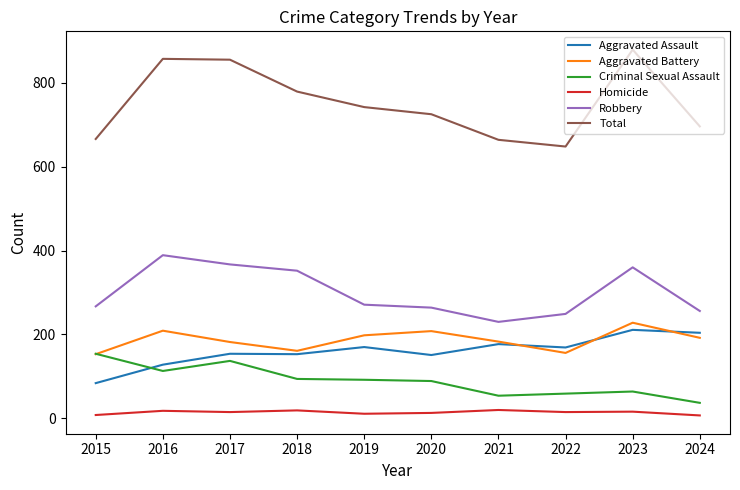

How many values in the Criminal Sexual Assault series are below 92?

5